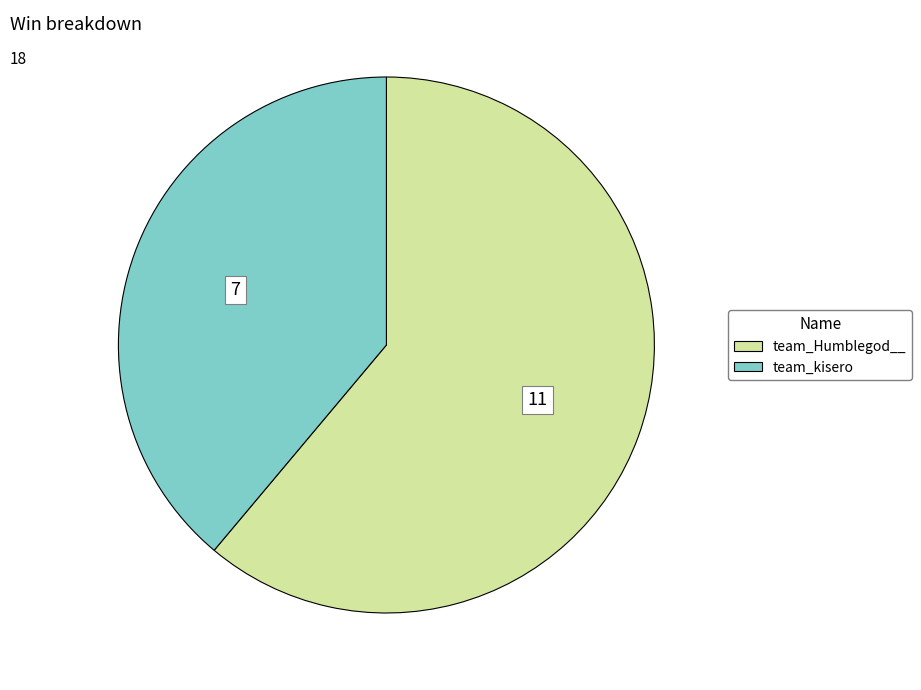

What is the smallest slice in the pie chart?

team_kisero